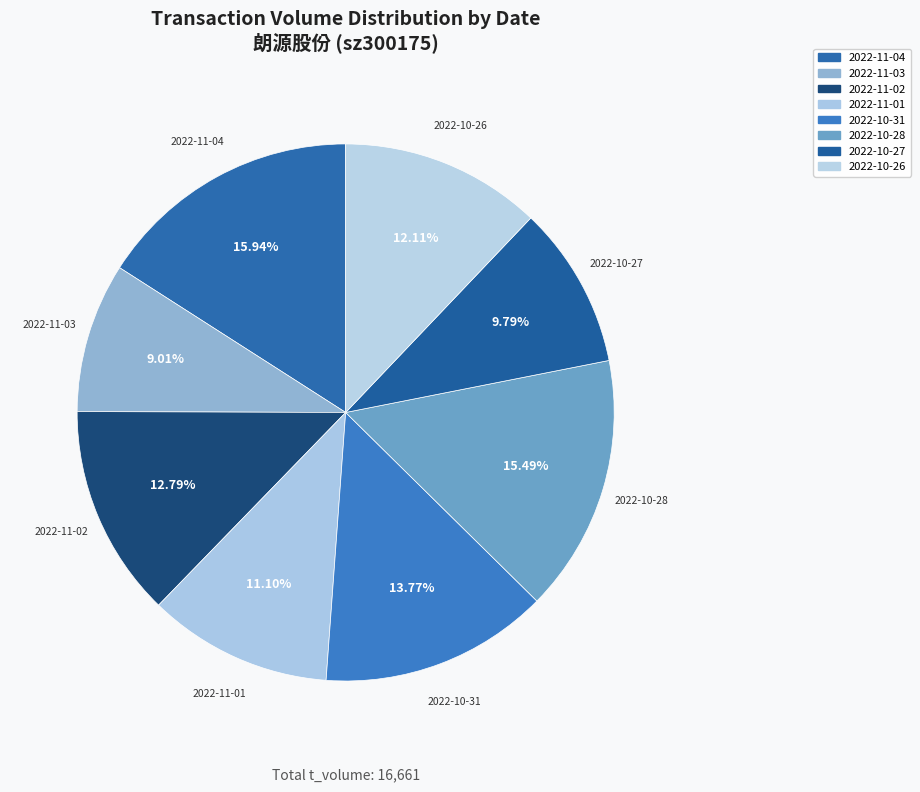

How many segments does this pie chart have?

8